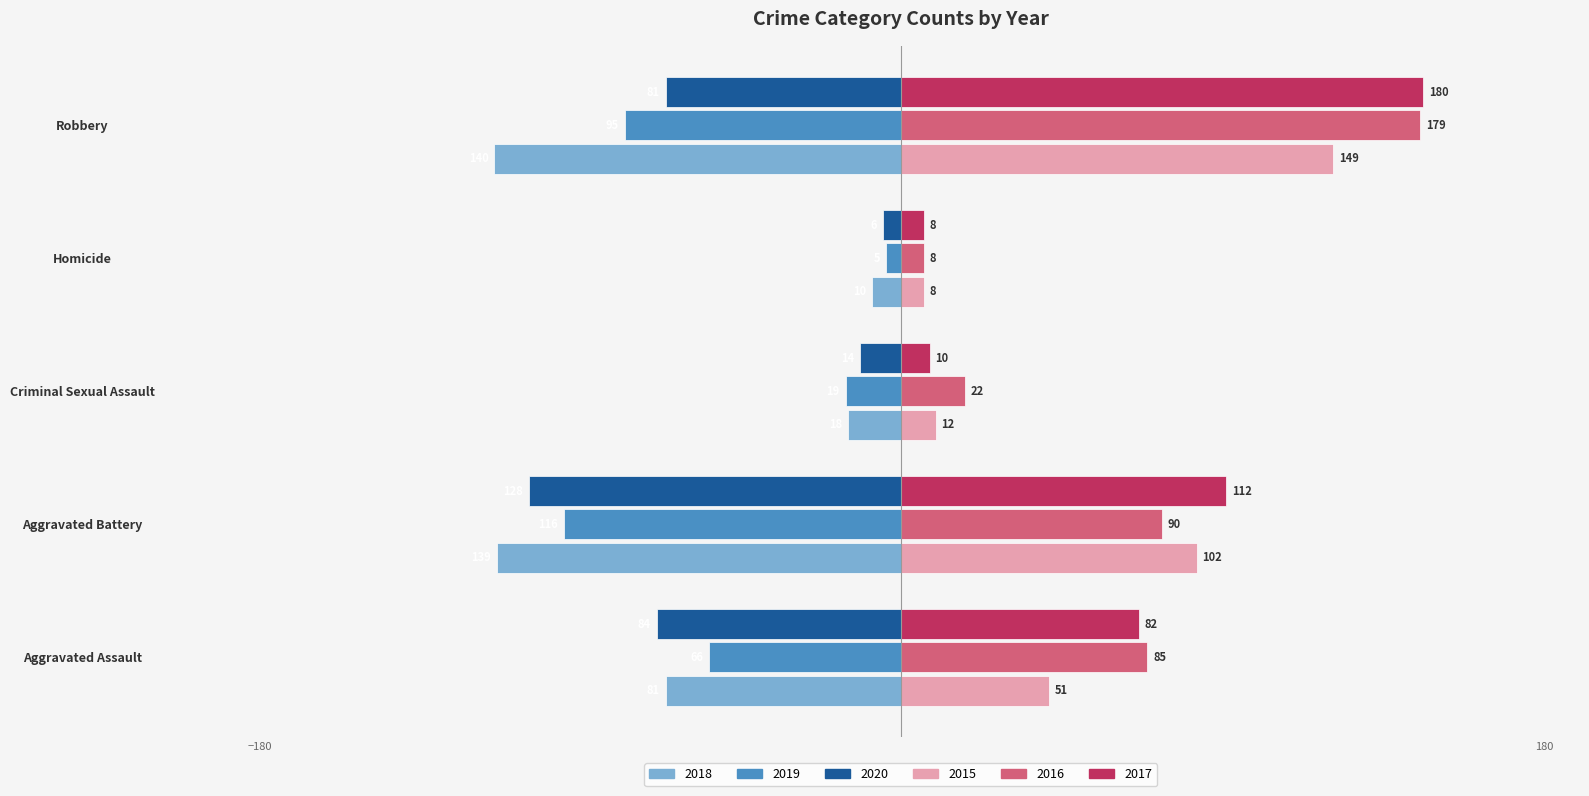

Which series changed the most between Aggravated Battery and Criminal Sexual Assault?

2018